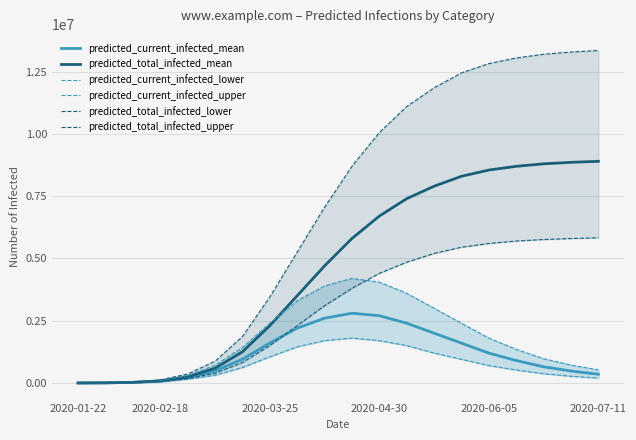

What is the average value of the predicted_total_infected_mean series?

4630403